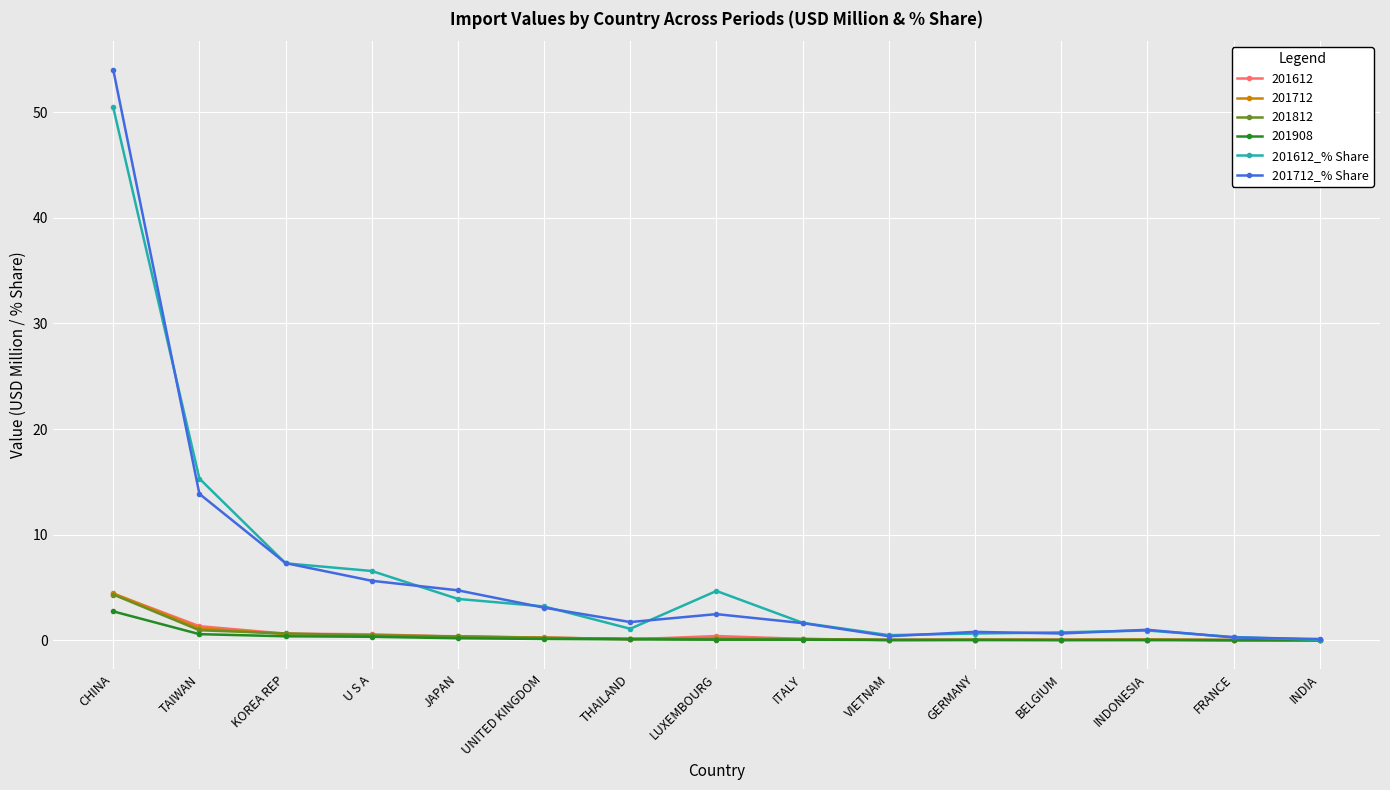

What is the value of the 201612_% Share point at the 4th from the left?

6.6